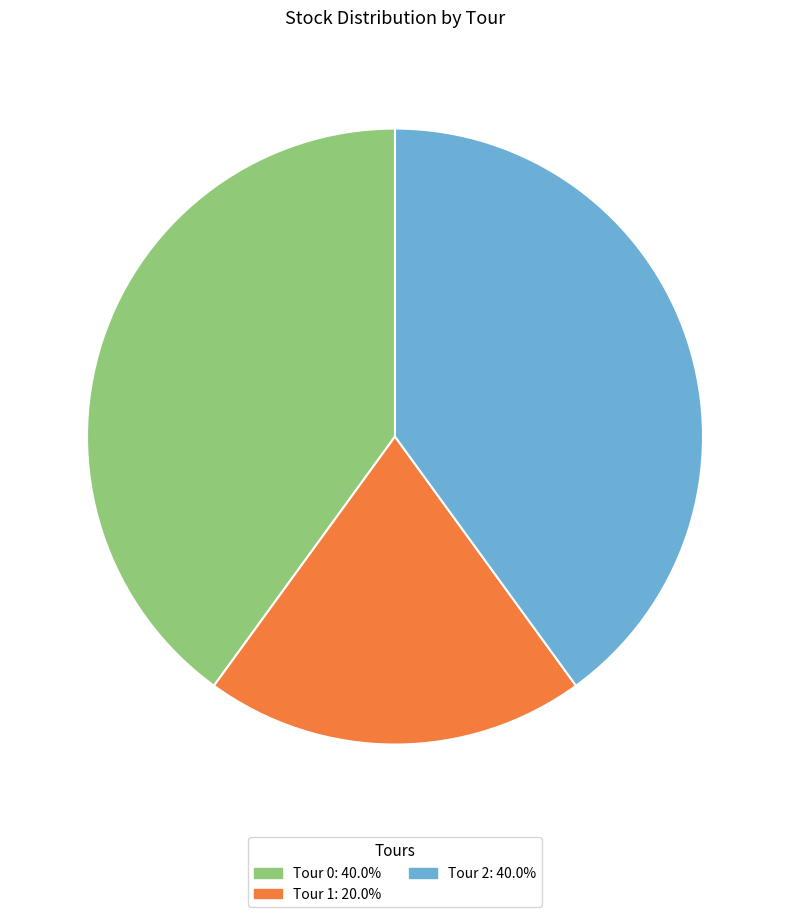

Do Tour 0: 40.0% and Tour 2: 40.0% together represent more than half of the pie?

Yes